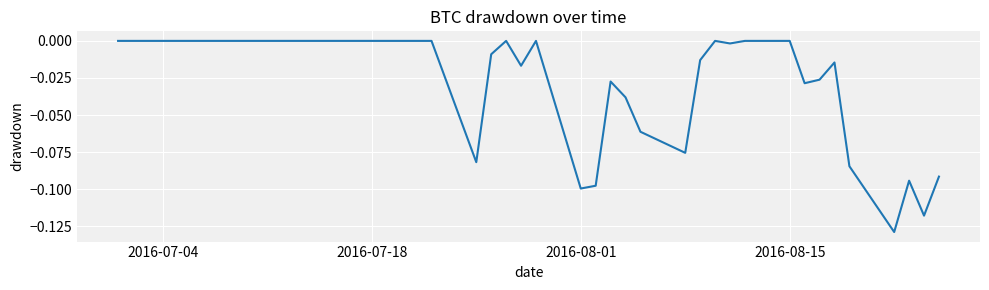

What is the sum of all values?

-1.1